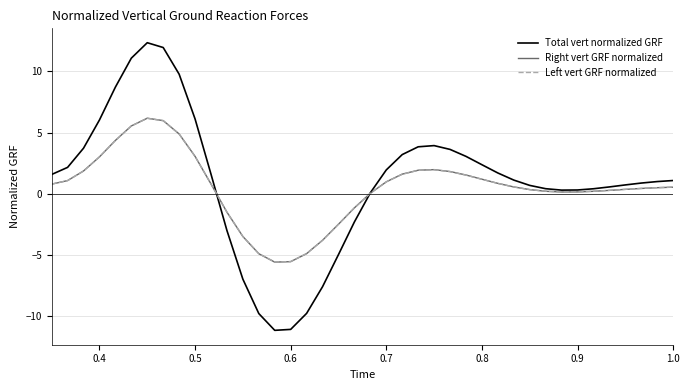

Which series has the largest total across all categories?

Total vert normalized GRF